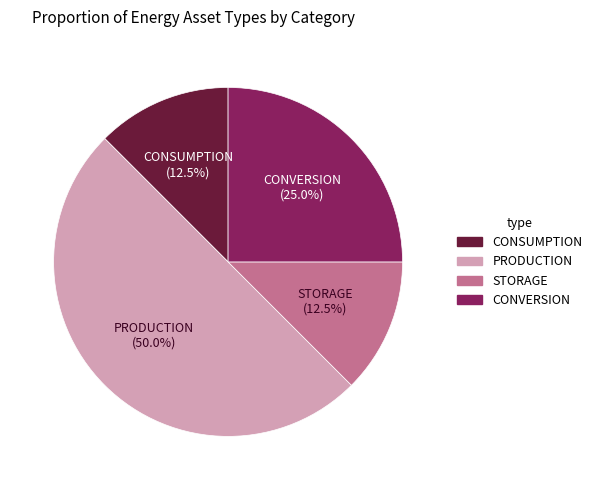

How many slices are in this pie chart?

4